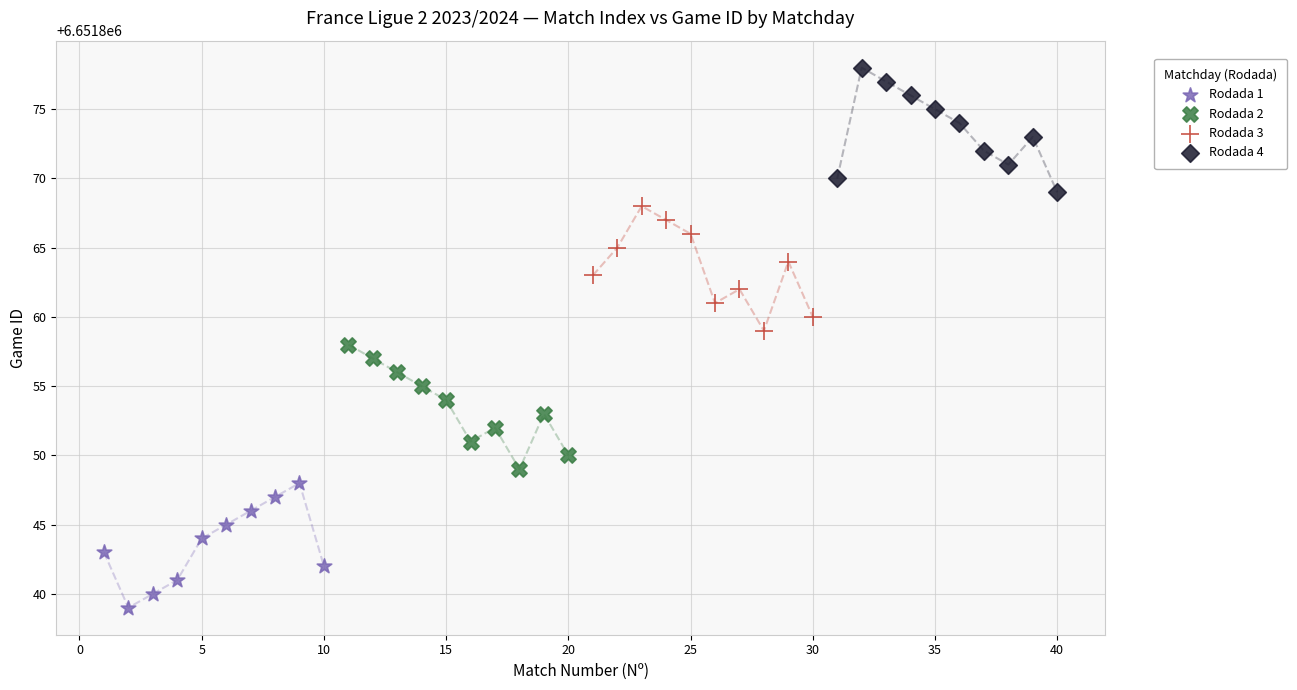

Which series reaches the maximum Y coordinate?

Rodada 4